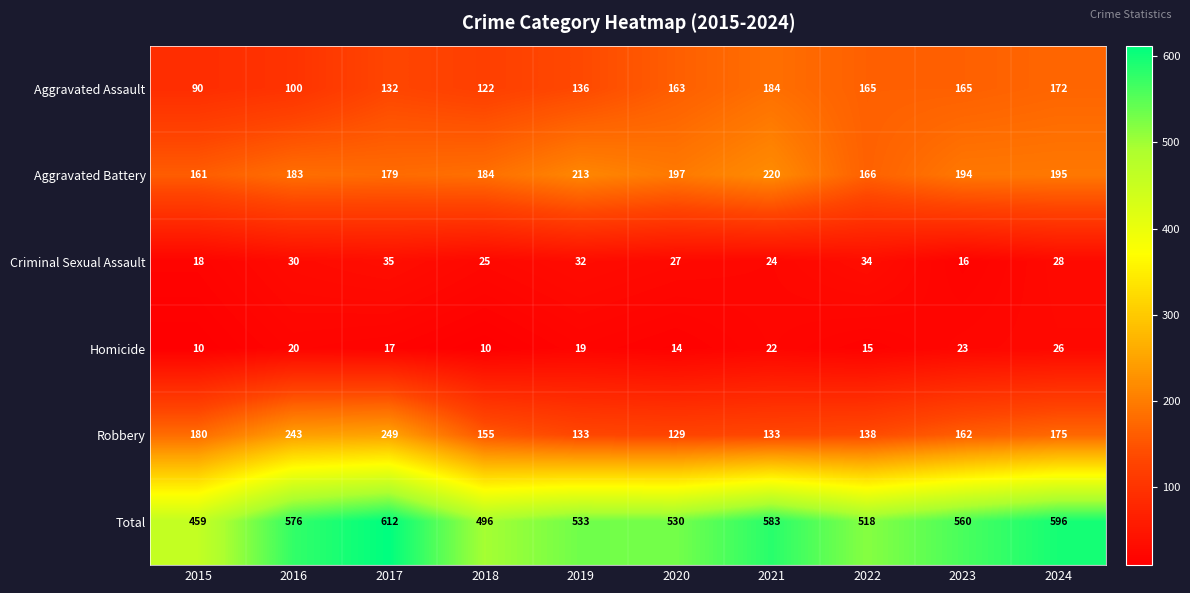

What is the difference between the Criminal Sexual Assault values at 2016 and 2020?

3